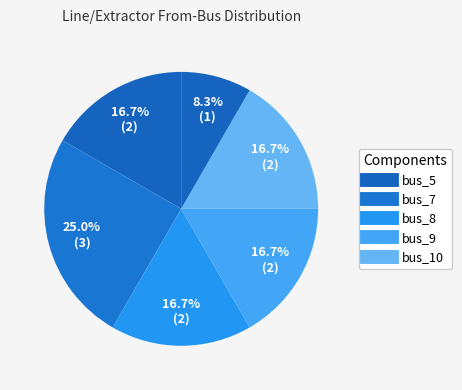

Count the number of slices in the pie.

6